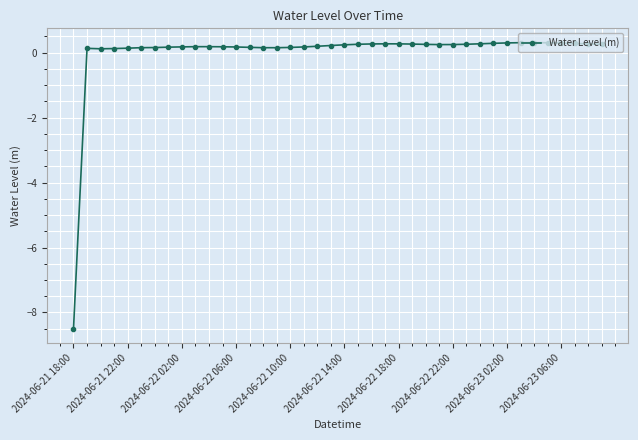

How many data points are less than 0?

1